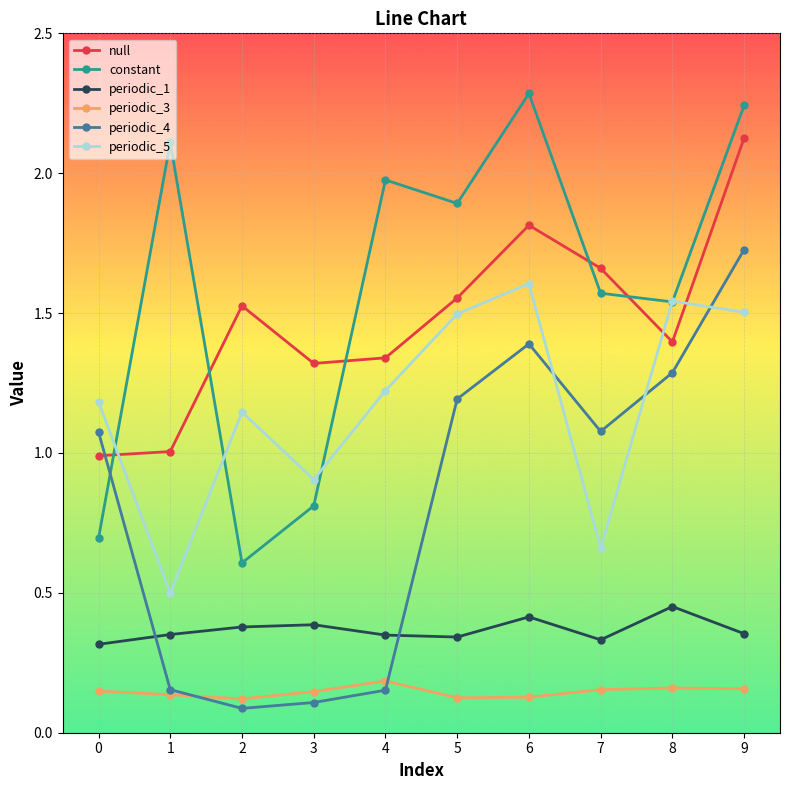

The value of periodic_4 at 5 is 0.3. True or false?

False